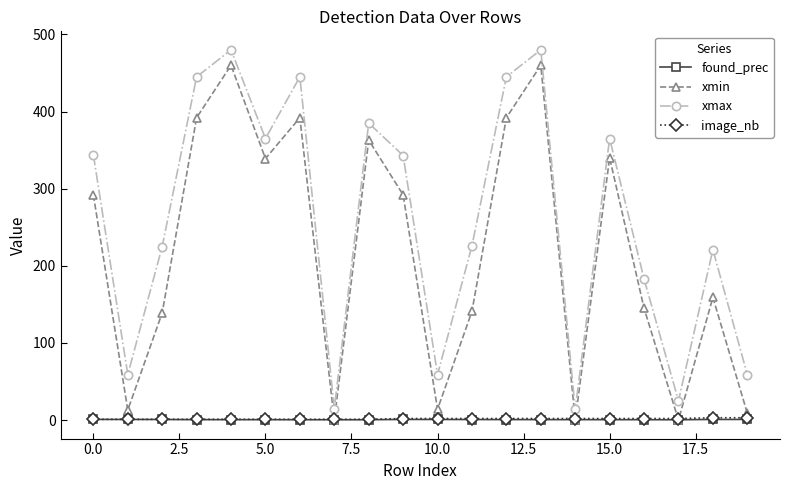

Which series has the largest total across all categories?

xmax